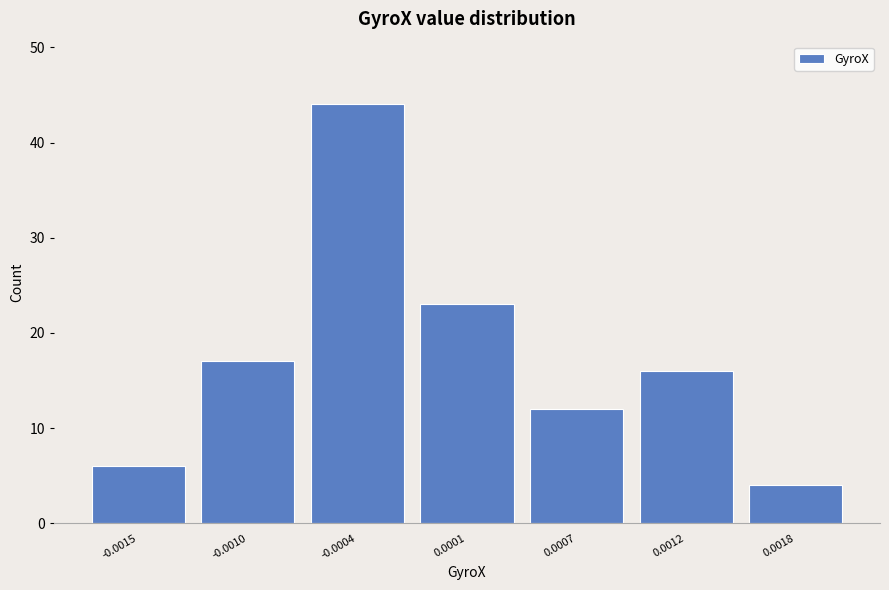

Reading right to left, what are all the values shown in this chart?

4	16	12	23	44	17	6